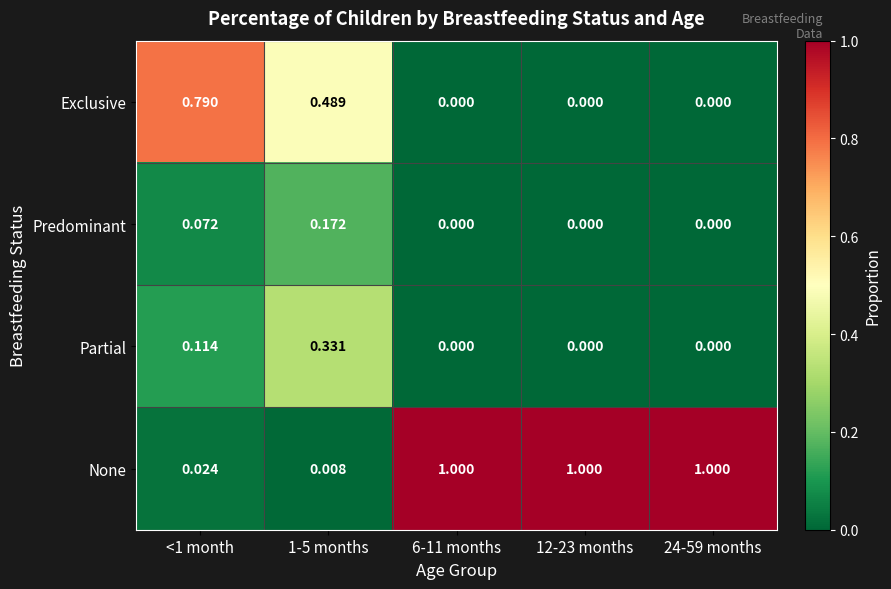

At how many categories does at least one series exceed 0?

5